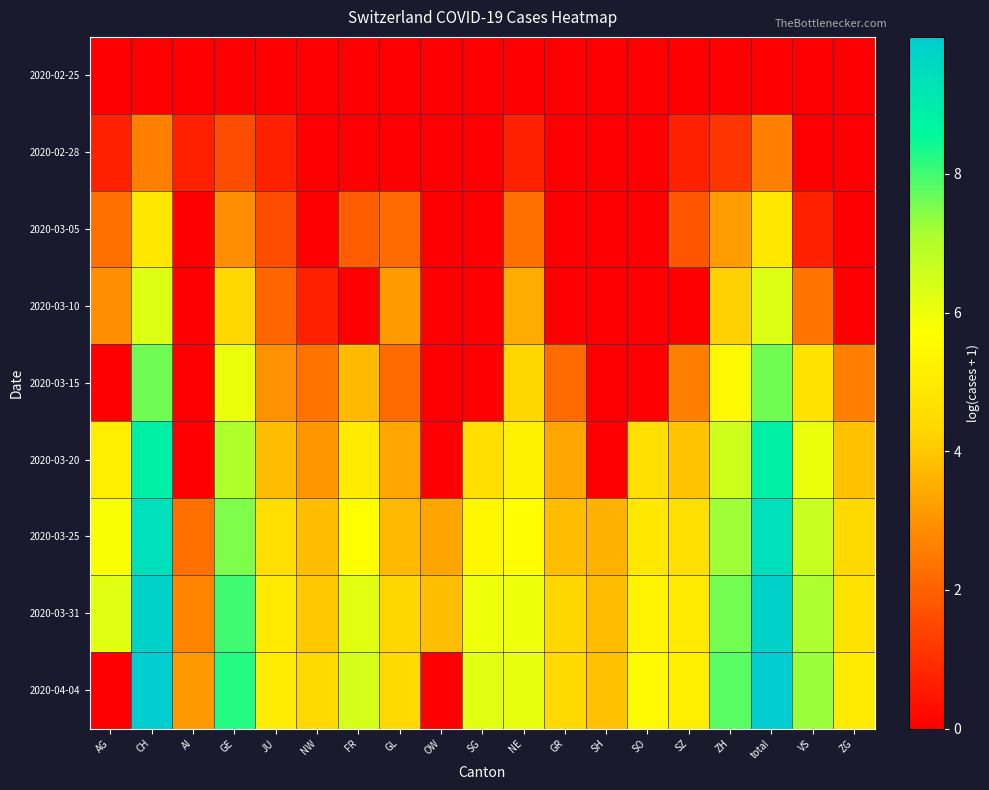

At SH, list the series in order from smallest to largest.

2020-02-25, 2020-02-28, 2020-03-05, 2020-03-10, 2020-03-15, 2020-03-20, 2020-03-25, 2020-03-31, 2020-04-04